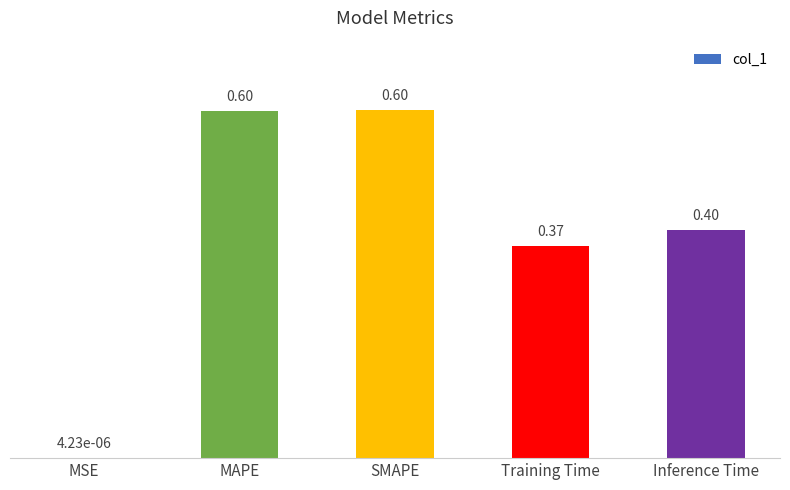

What is the average value?

0.4